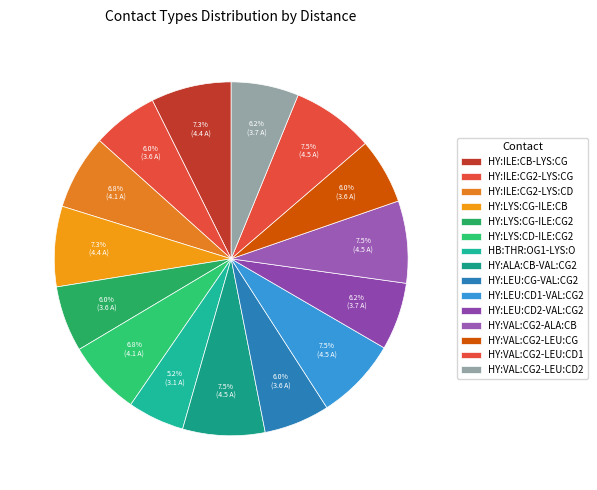

What percentage is the HY:LYS:CD-ILE:CG2 slice, to the nearest percent?

7%